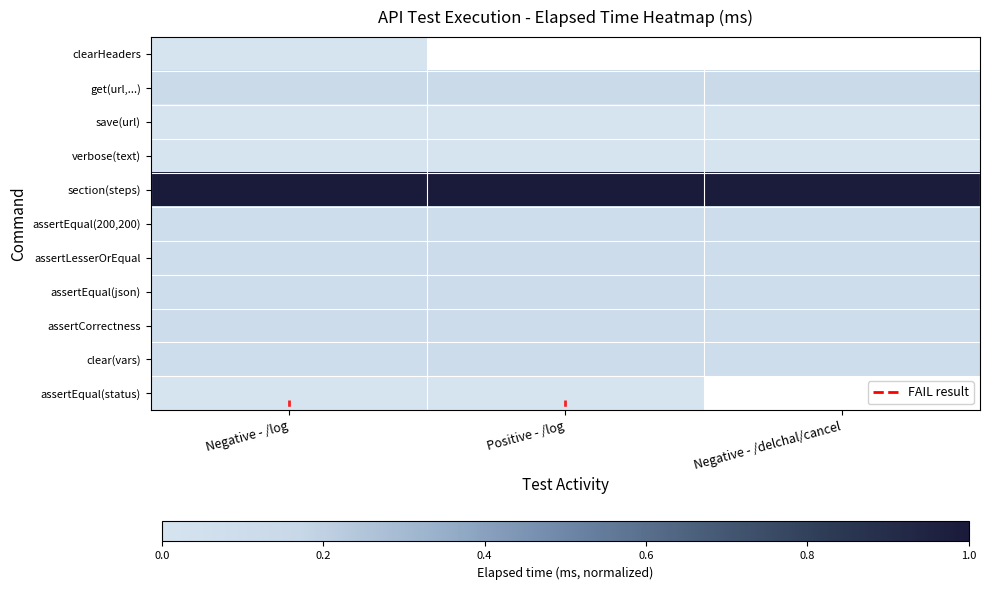

The value of verbose(text) at Positive - /log is 0.0. True or false?

False